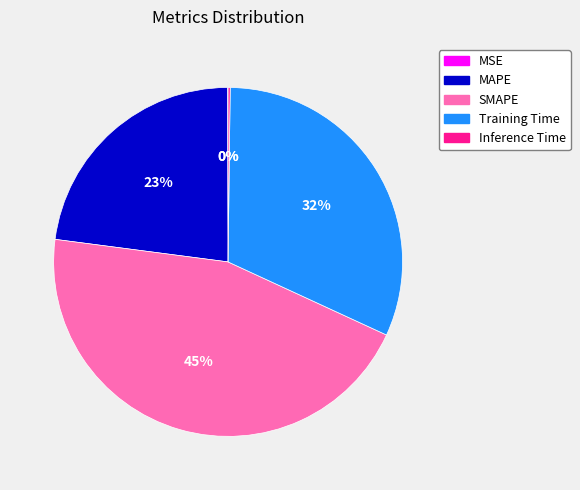

To the nearest percent, what is the difference between the largest and smallest slice percentages?

45%